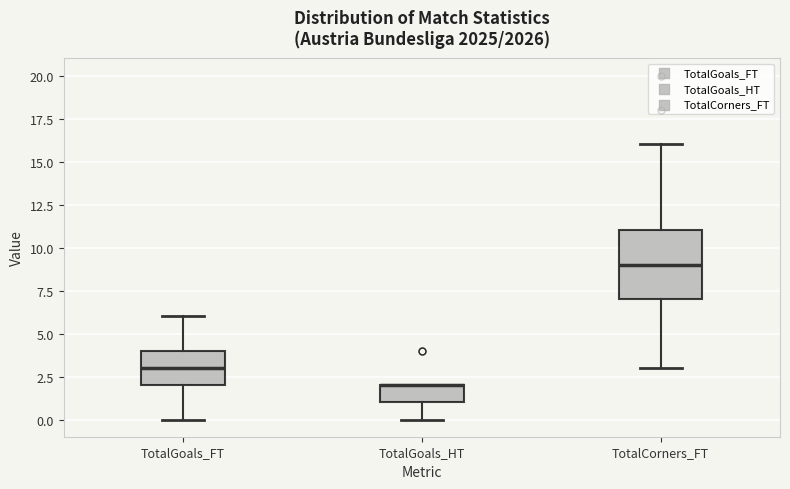

Reading left to right, transcribe this box plot: for each box, give where its median line is, the range the box spans, and where its two whiskers end, as read against the y-axis. The values are not printed on the chart, so give them approximately, as read against the axis.

TotalGoals_FT: median 3, box 2 to 4, whiskers 0 to 6
TotalGoals_HT: median 2 (drawn on the box's upper edge), box 1 to 2, whiskers 0 to 2
TotalCorners_FT: median 9, box 7 to 11, whiskers 3 to 16